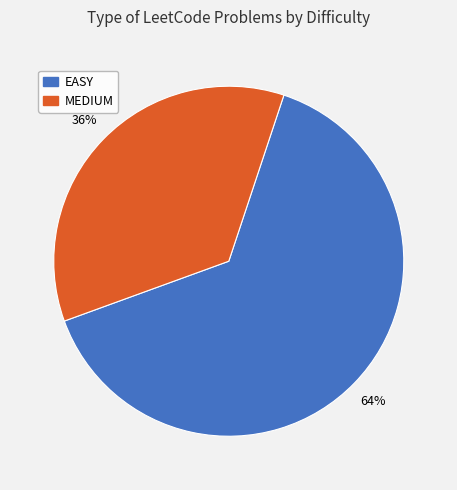

Between MEDIUM and EASY, which is larger?

EASY